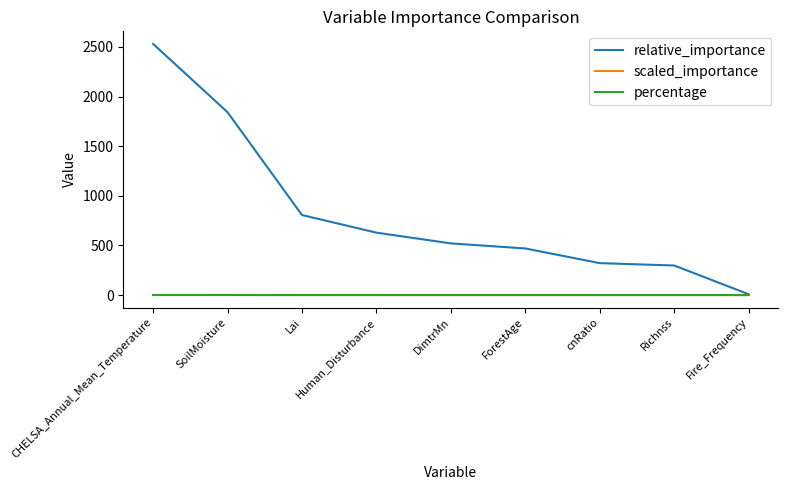

At how many categories does at least one series exceed 601?

4